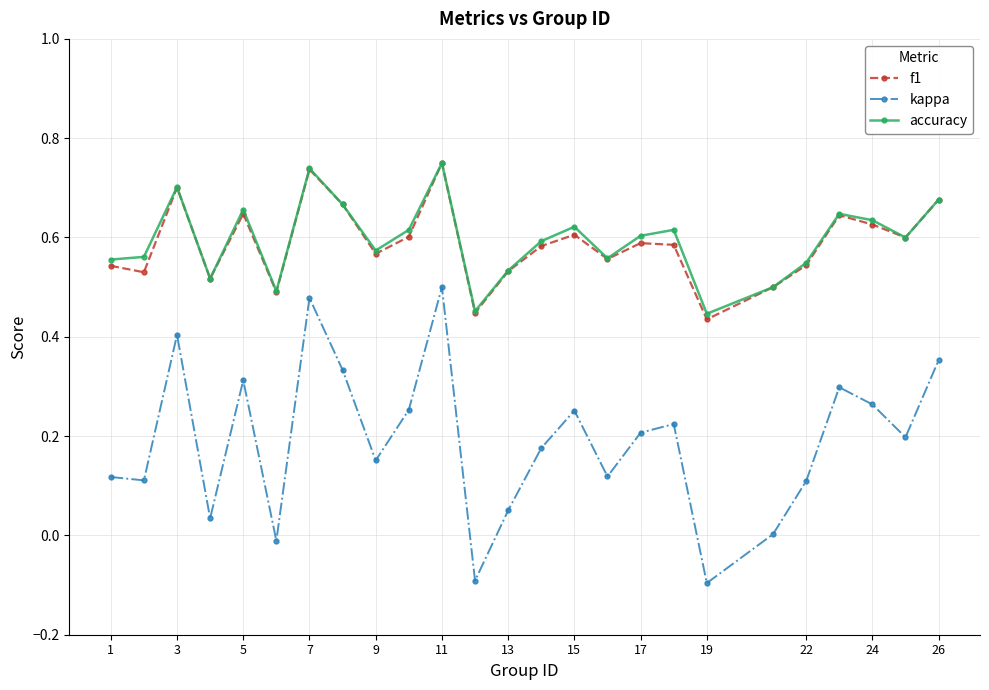

Which series has the largest range (max minus min)?

kappa